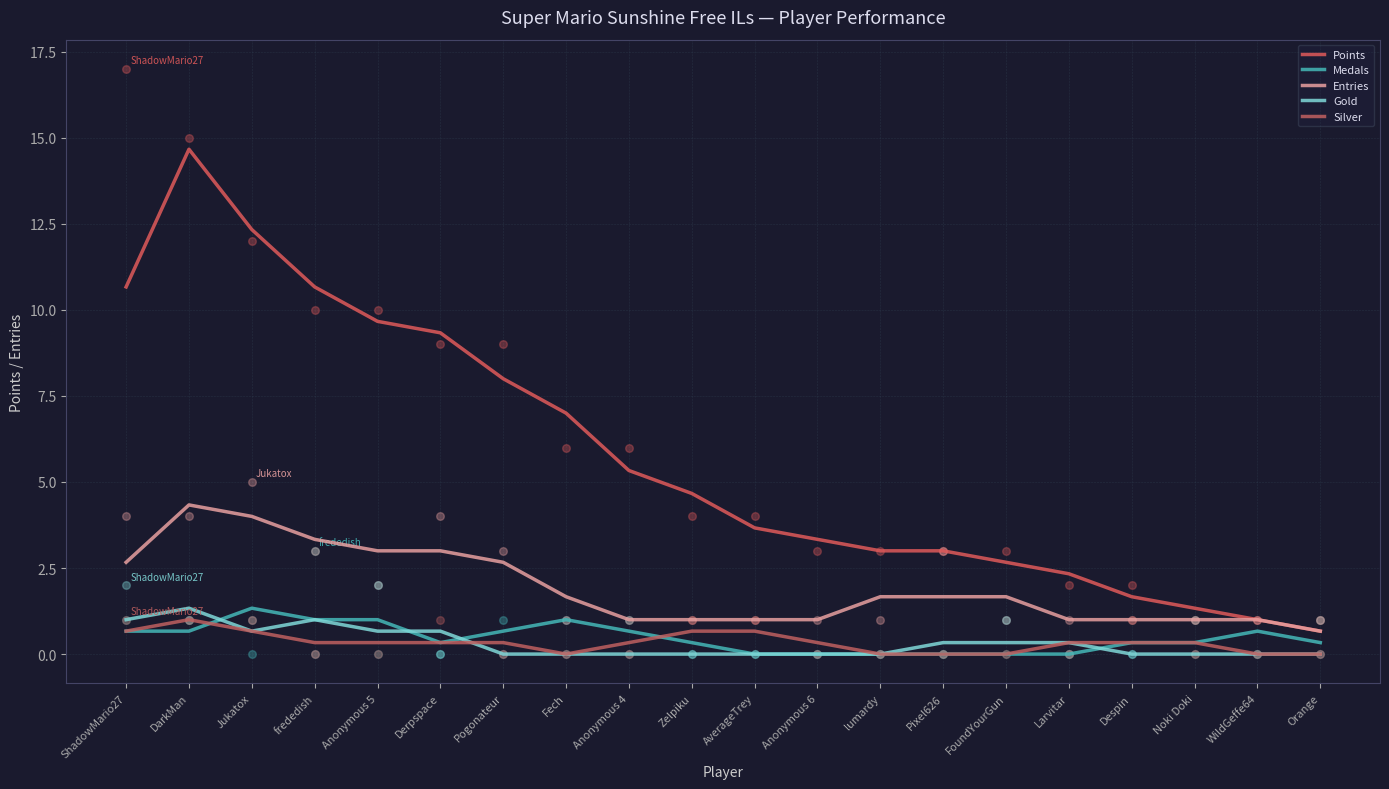

At which category is the sum across all series the highest?

DarkMan